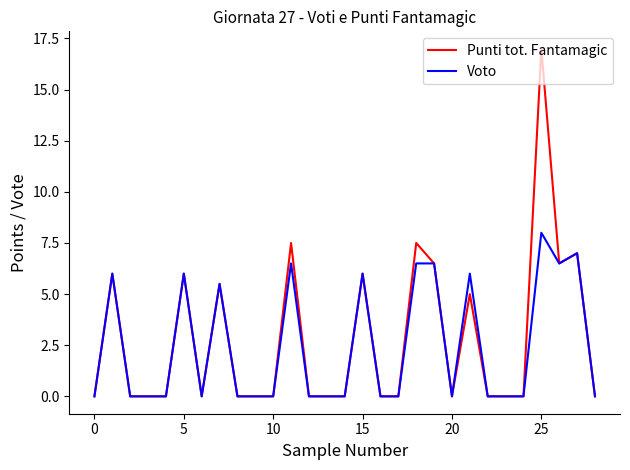

List the series in order of their peak value, highest first.

Punti tot. Fantamagic, Voto